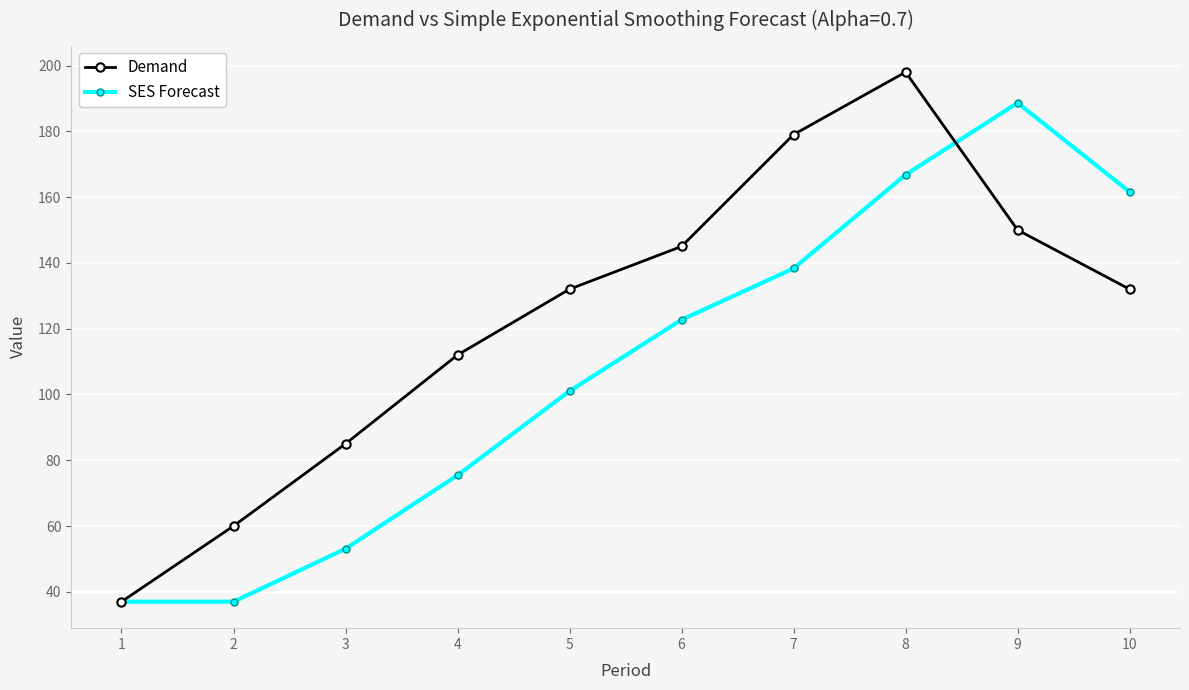

At which category does the chart reach its peak across all series?

8